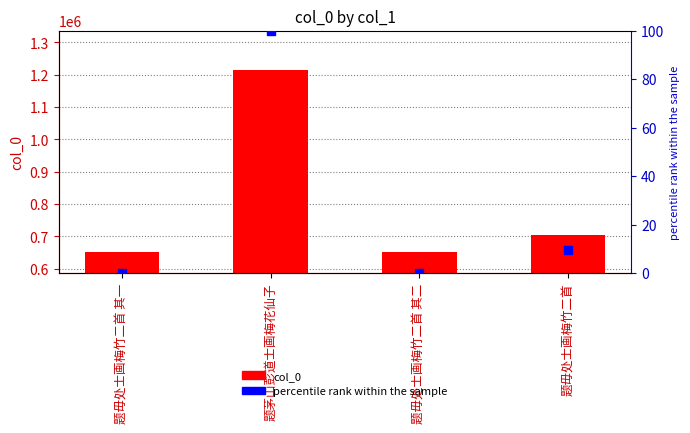

Which series contains the lowest Y value?

percentile rank within the sample